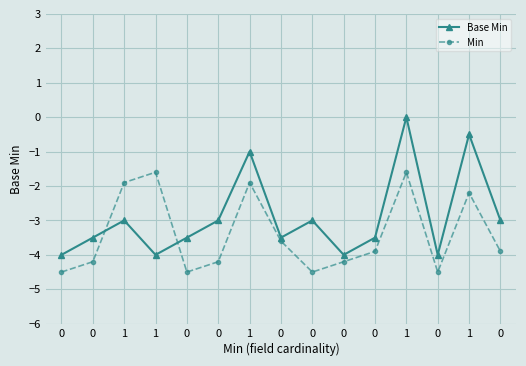

What is the difference between the highest and lowest values at 0?

0.5